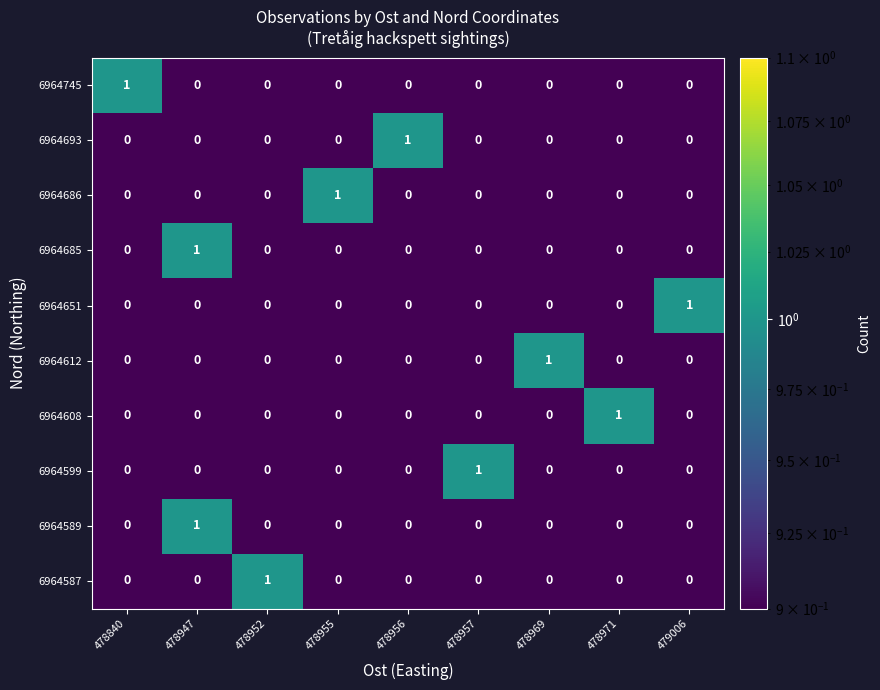

True or false: 6964651 has a value of 0 at 478971.

True